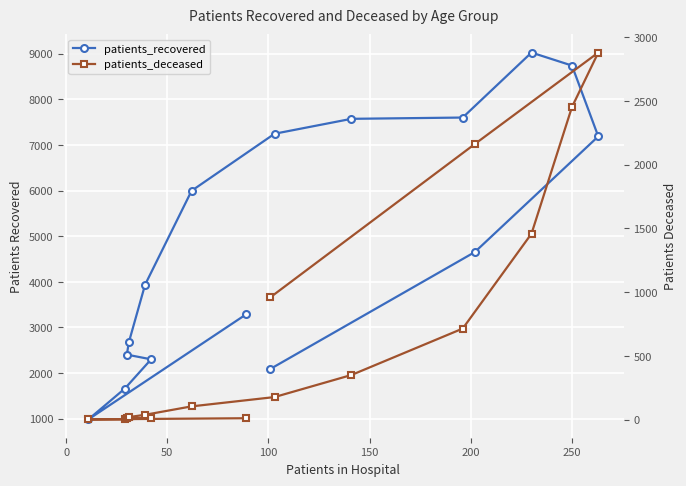

True or false: patients_recovered has more than 1 interior local peaks.

False